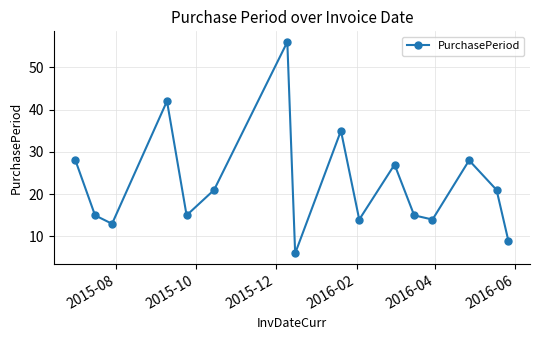

How many points are higher than both their immediate neighbors (excluding endpoints)?

5